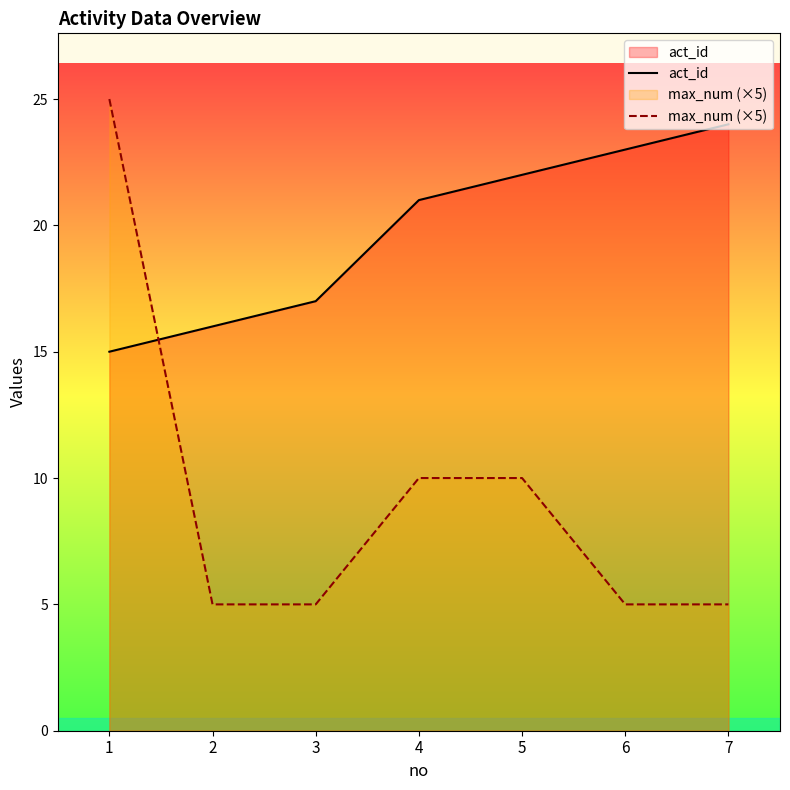

True or false: max_num (×5) has more than 2 points higher than both neighbors.

False